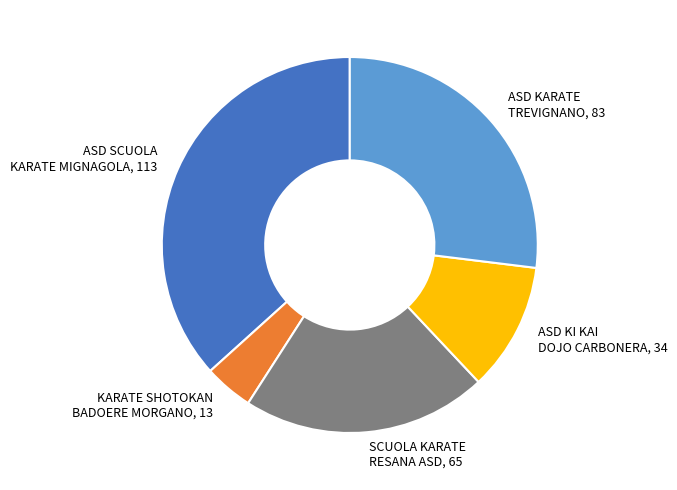

Is SCUOLA KARATE RESANA ASD, 65 the majority of the pie?

No